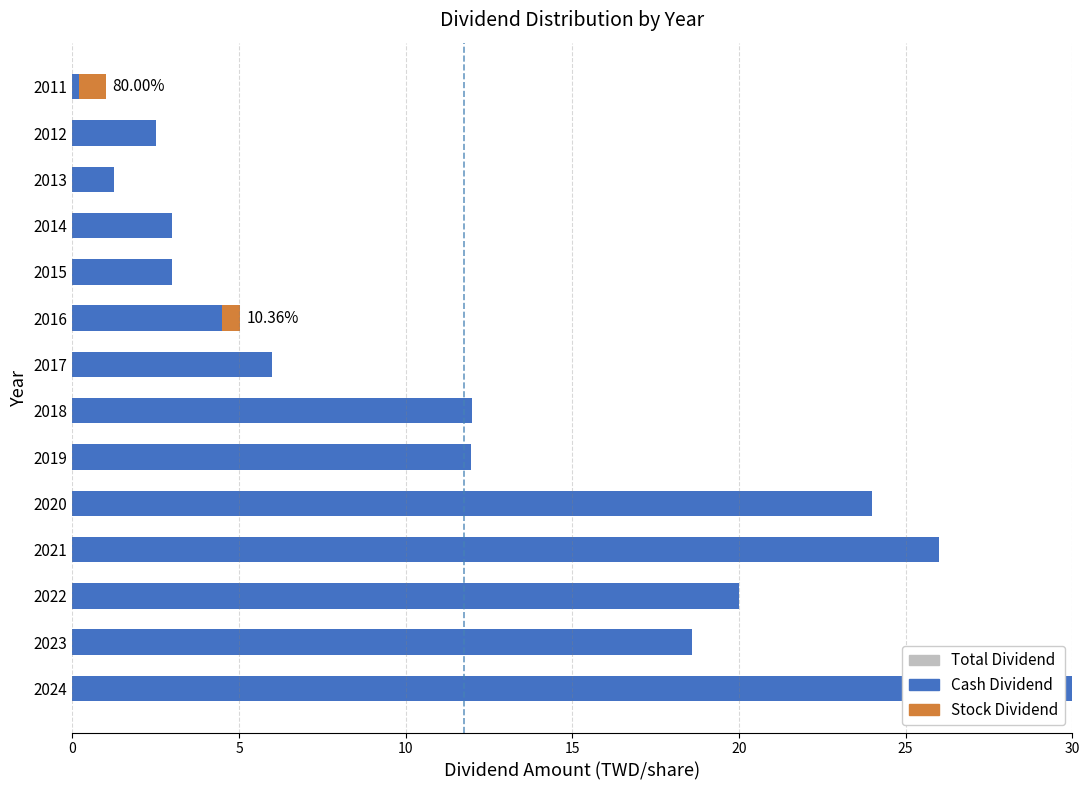

What are all the series names shown in the legend?

Cash Dividend, Stock Dividend, Total Dividend